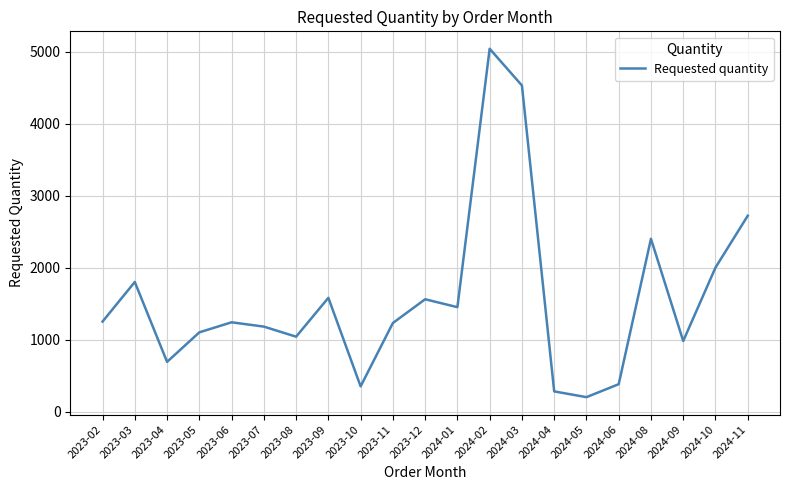

How many categories are shown in the chart?

21